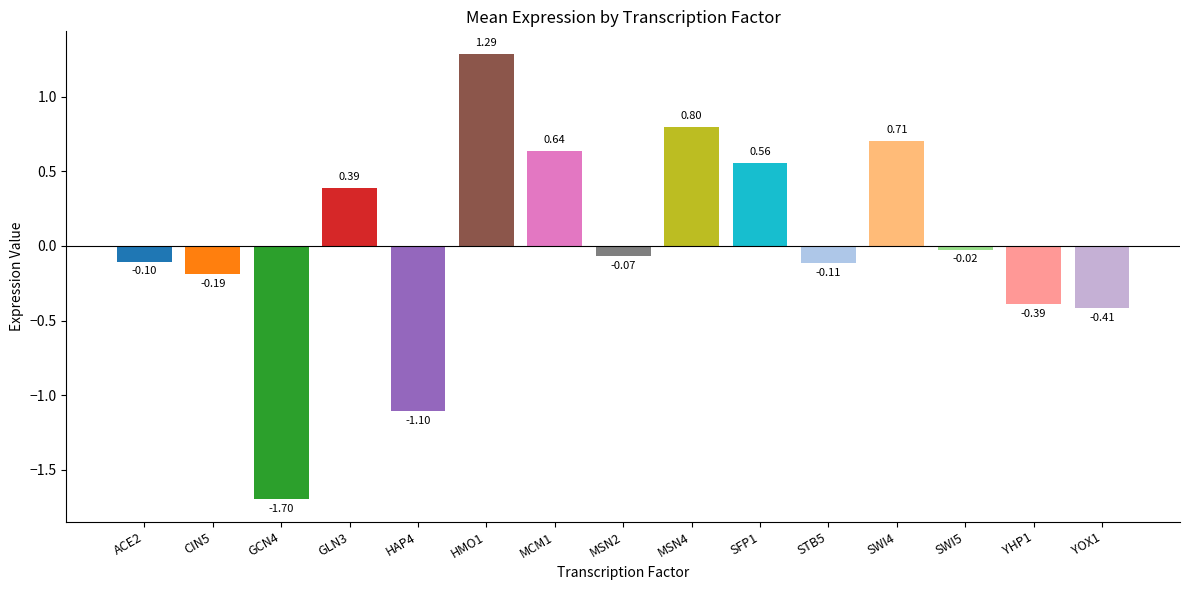

Where does the data first go above 0?

GLN3